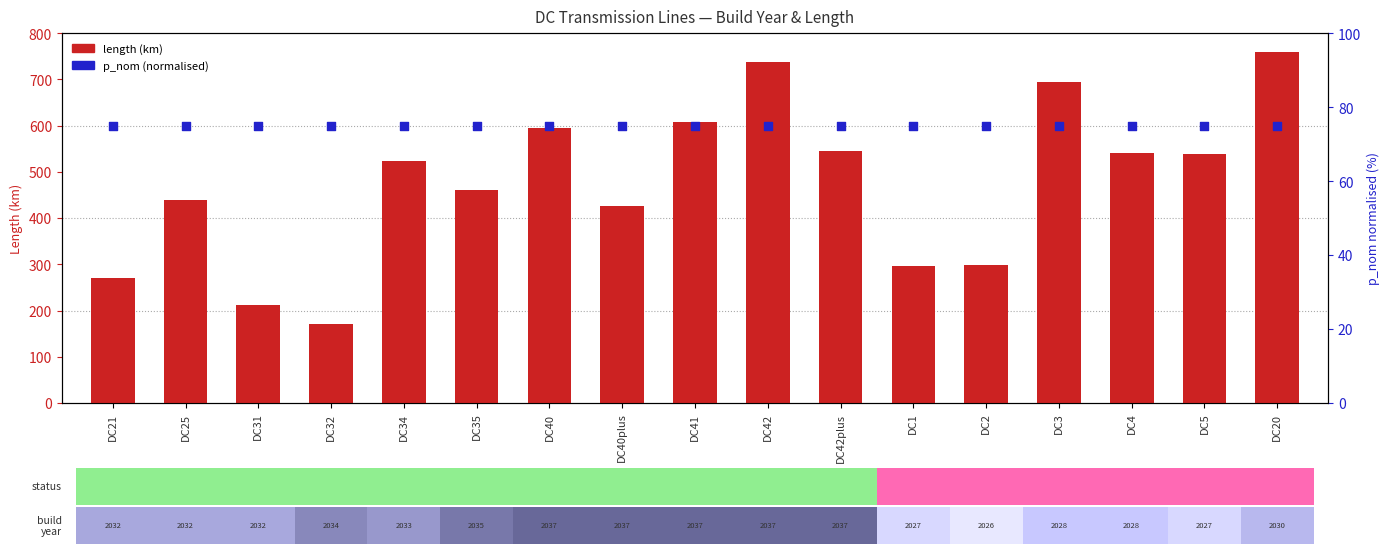

At how many categories does at least one series exceed 119?

17